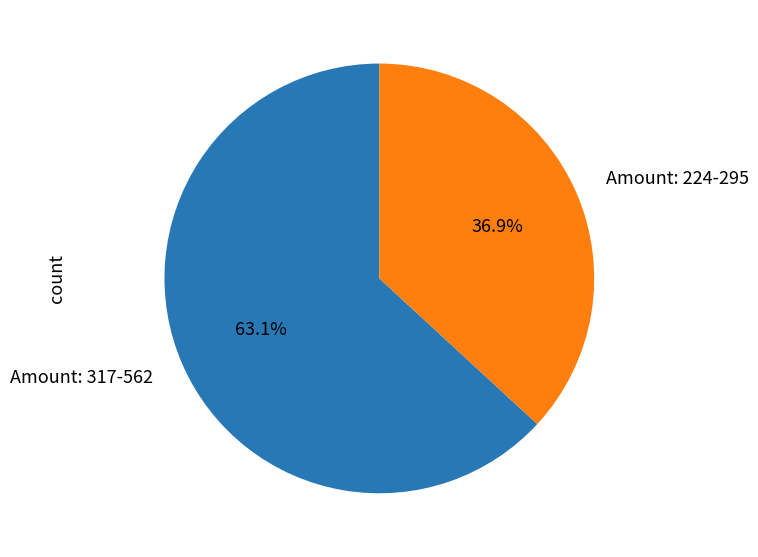

What is the ratio of the value at Amount: 317-562 to the value at Amount: 224-295?

1.7